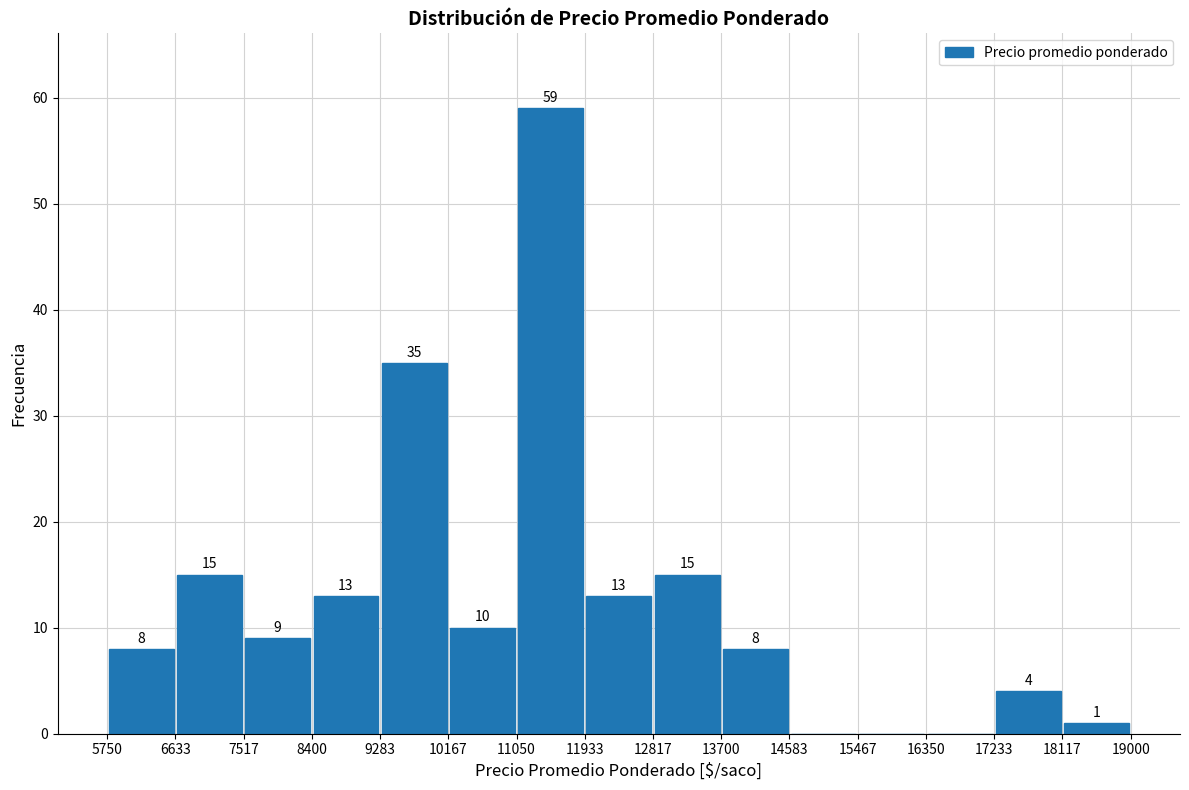

Which range on the x-axis has the tallest bar?

11050 to 11933